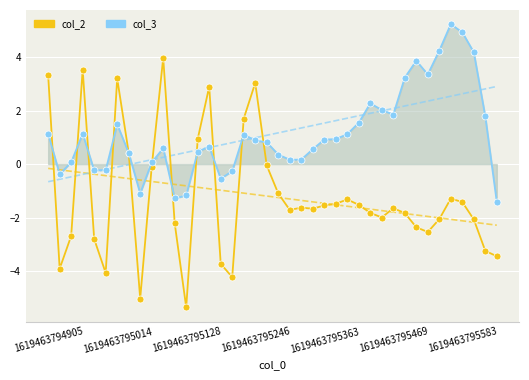

List the series in order of their overall mean, highest first.

col_3, col_2